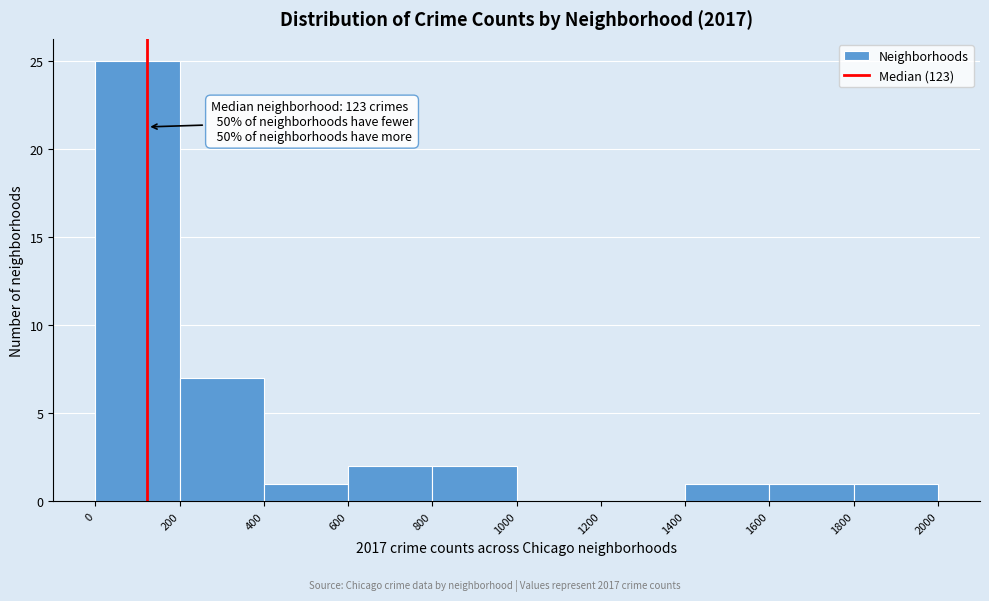

Over which range of the x-axis is the bar tallest?

0 to 200